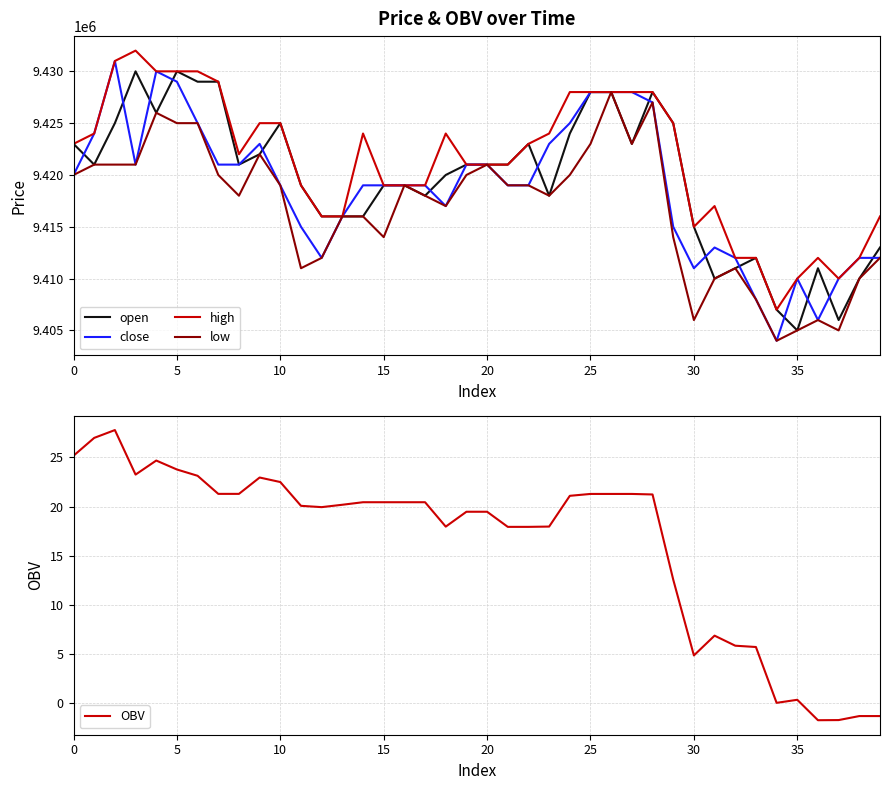

What are all the series names shown in the legend?

open, close, high, low, OBV